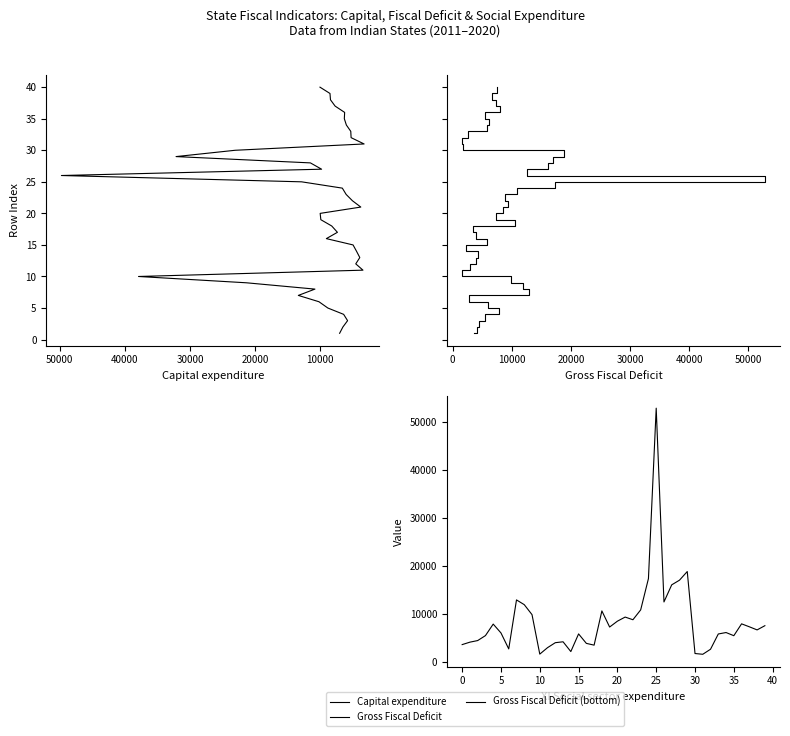

True or false: Social sector expenditure has a value of 11753.0 at 39.

False